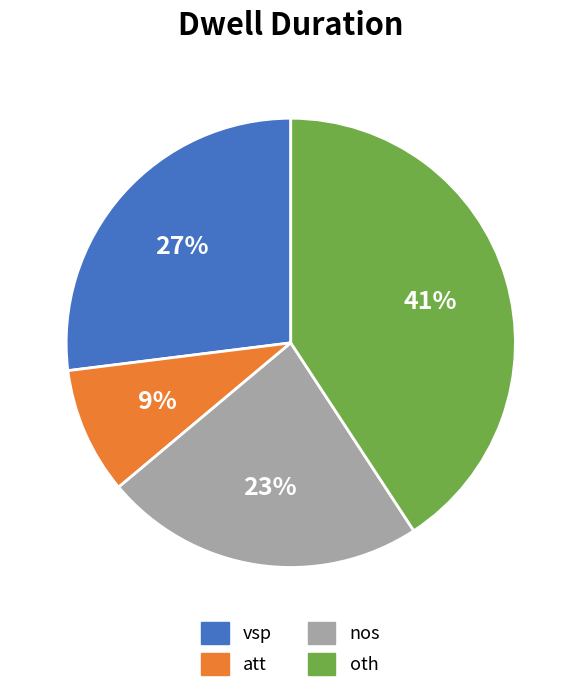

Which has a higher value, att or vsp?

vsp